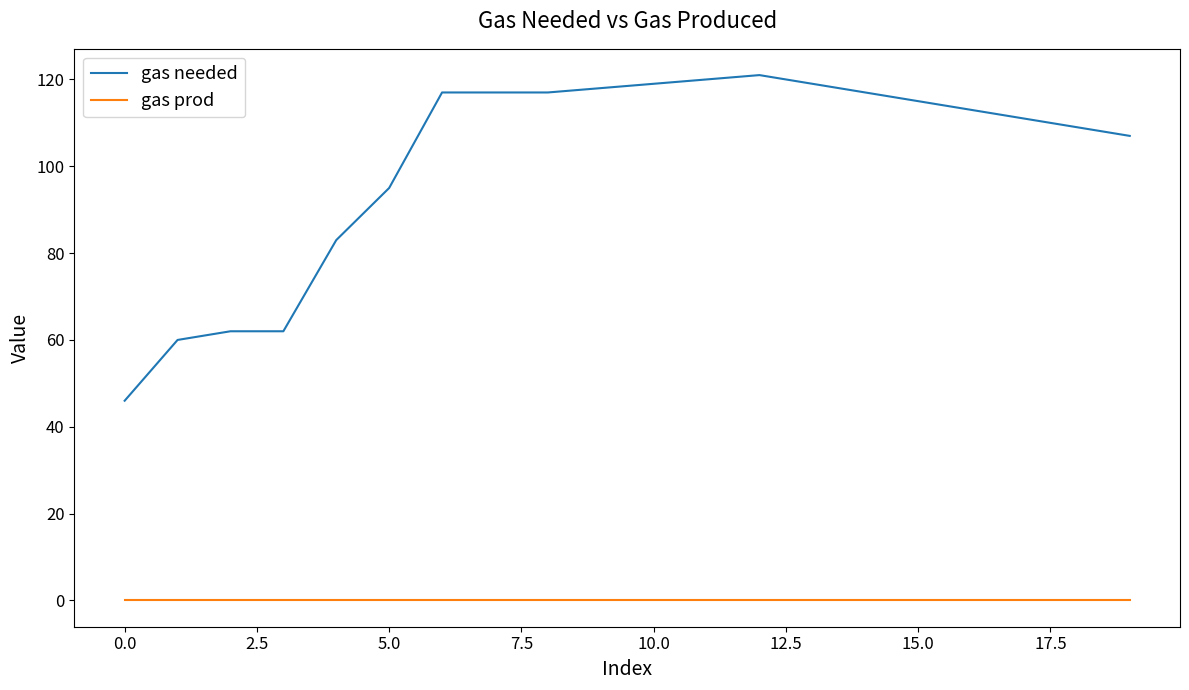

Which series has the largest range (max minus min)?

gas needed